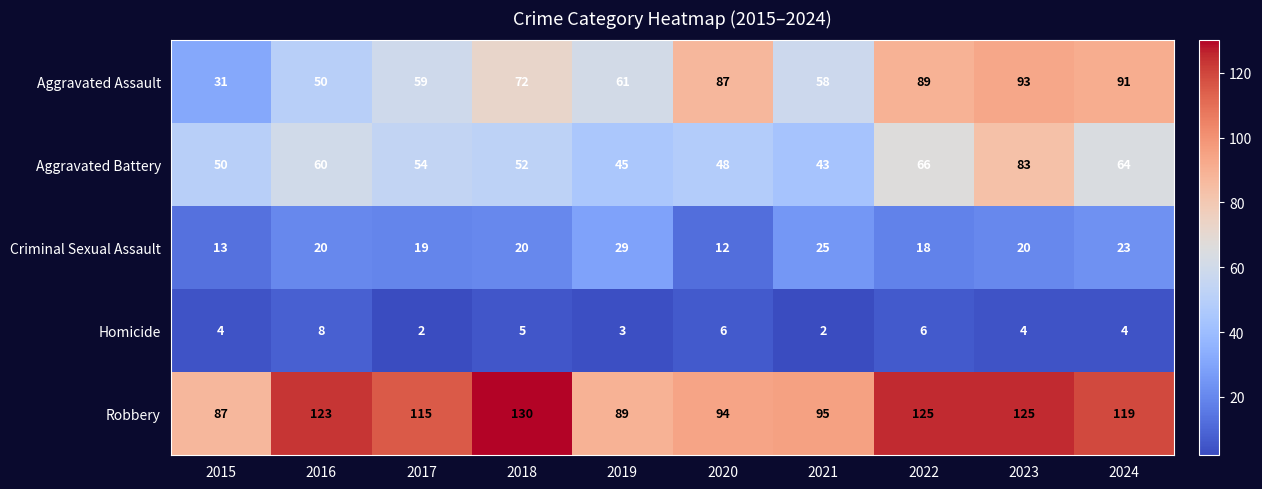

Which series has the largest total across all categories?

Robbery